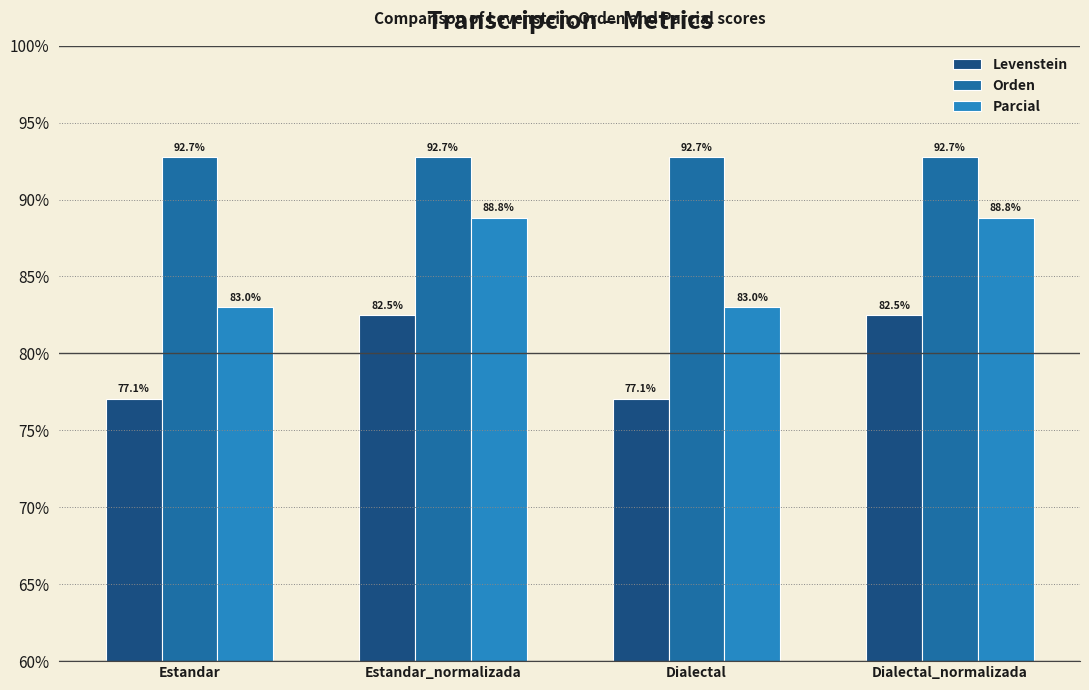

The Orden series shows 92.7 at Estandar_normalizada. True or false?

True